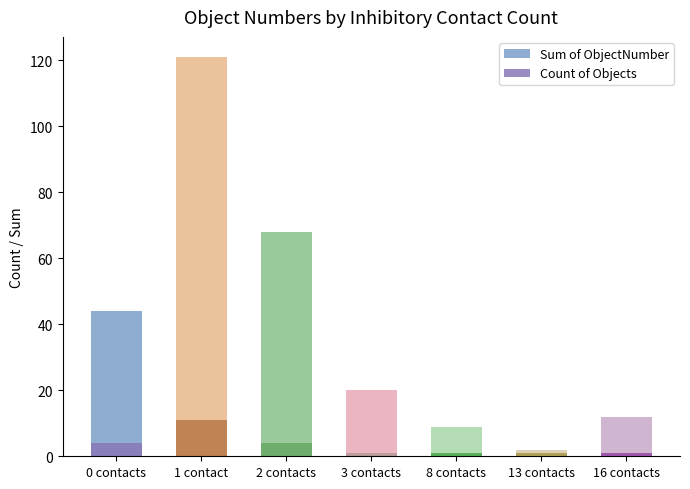

Count the number of categories in the chart.

7